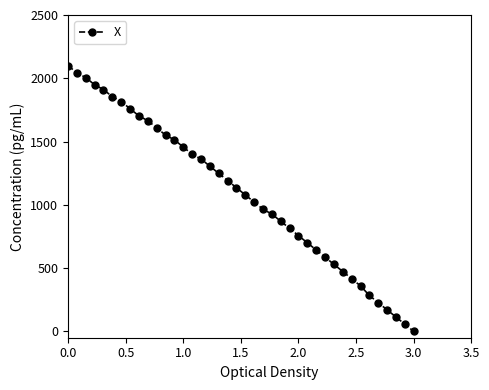

What is the greatest value displayed?

2100.0